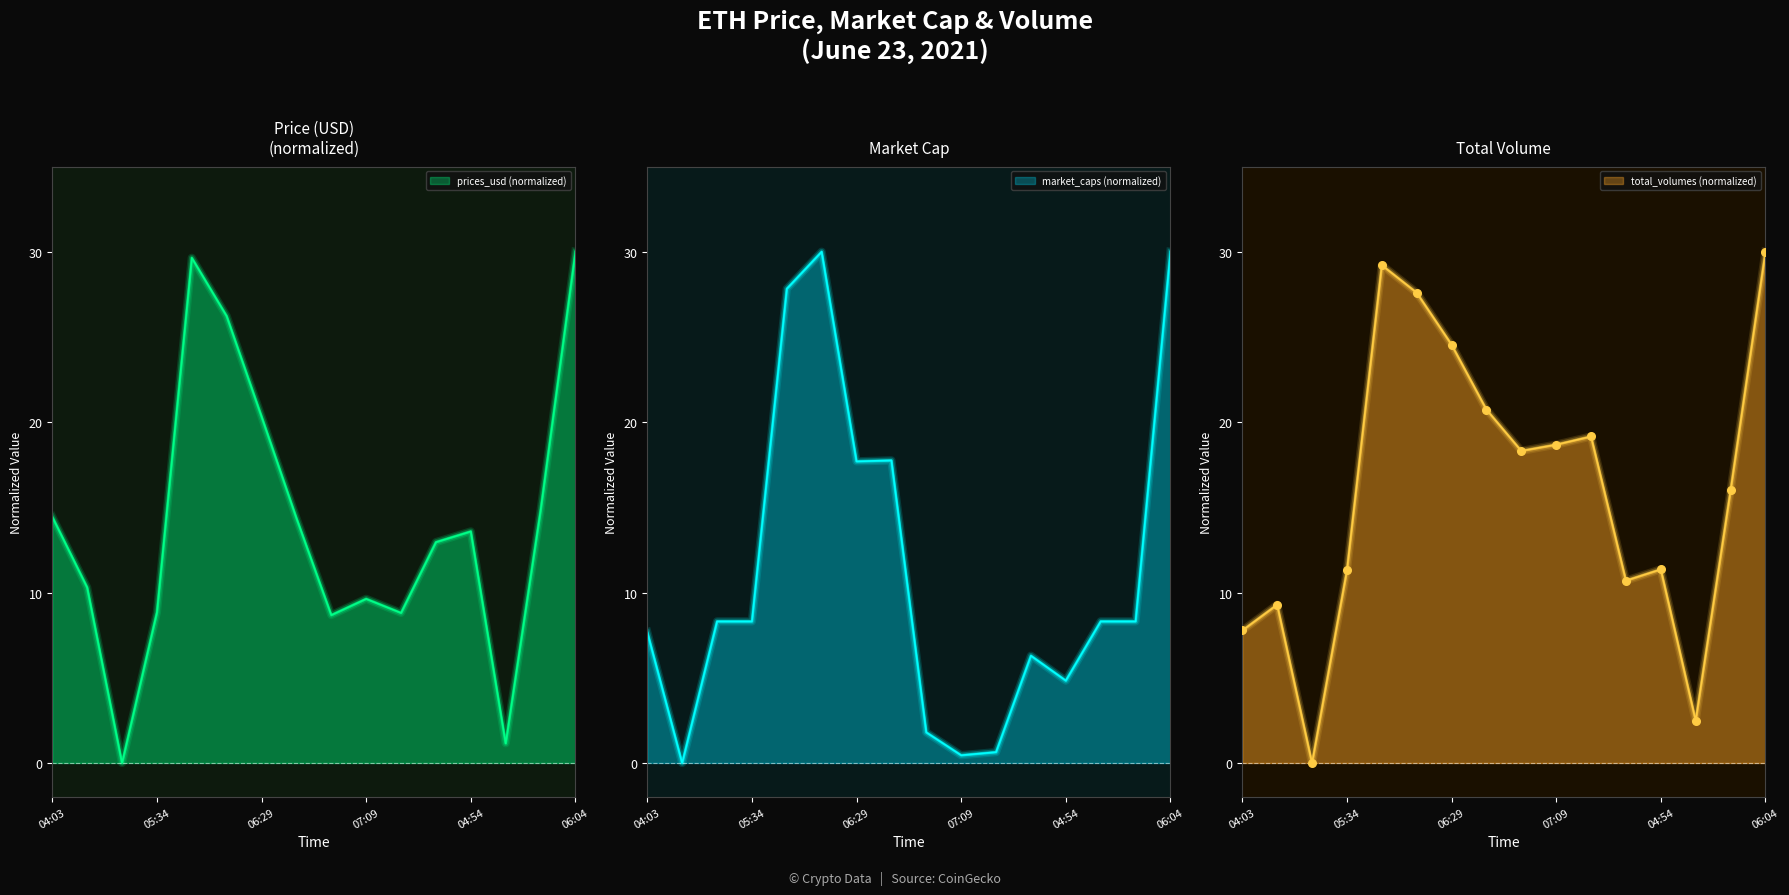

At which category is the sum across all series the highest?

06:04